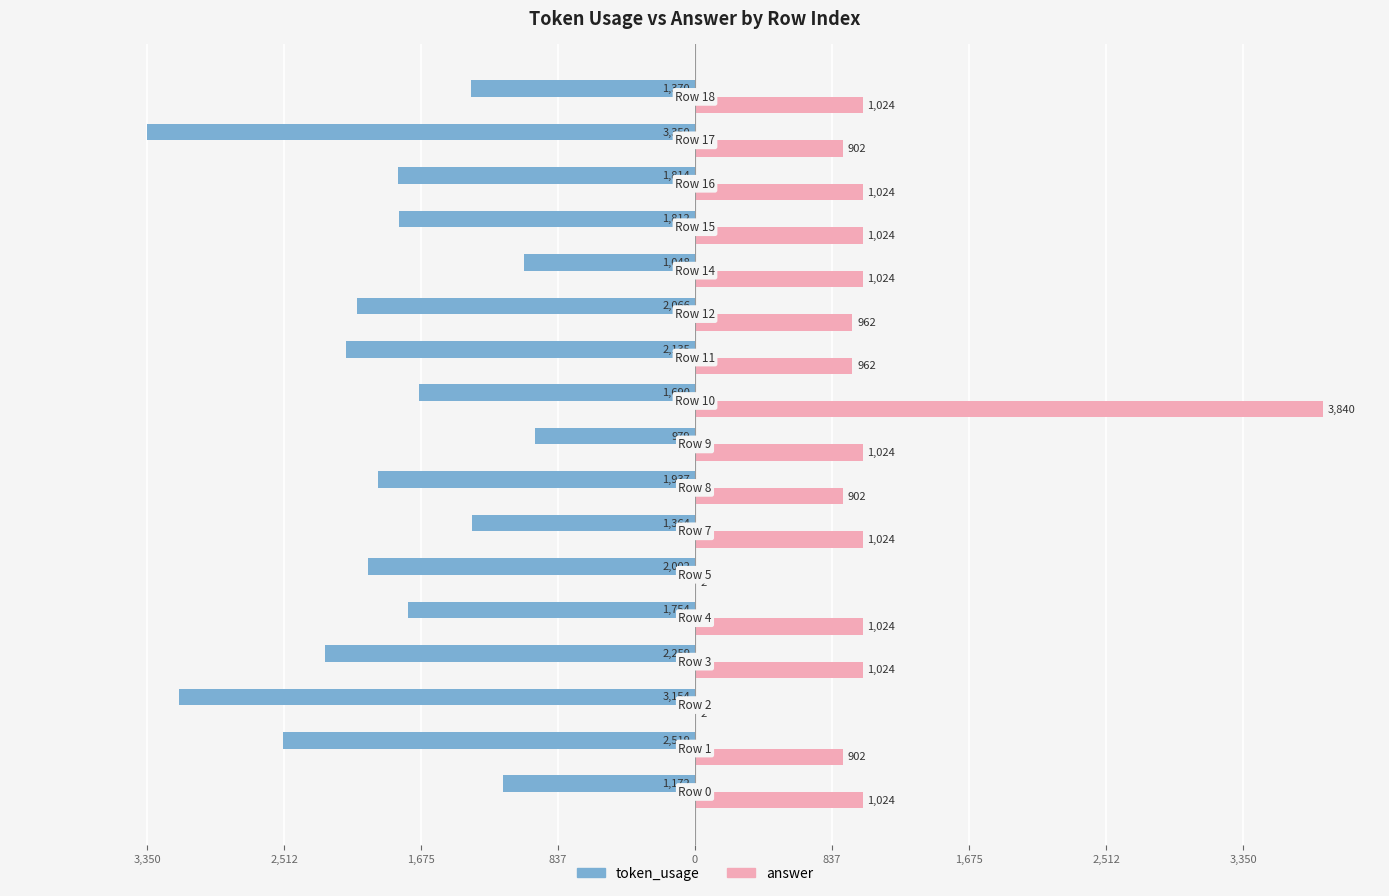

What is the sum of all answer values?

17690